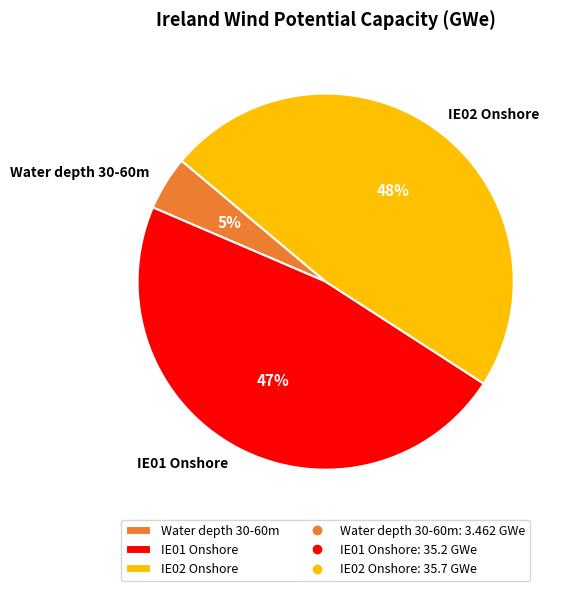

Is it true that IE02 Onshore is 61% of the pie?

False